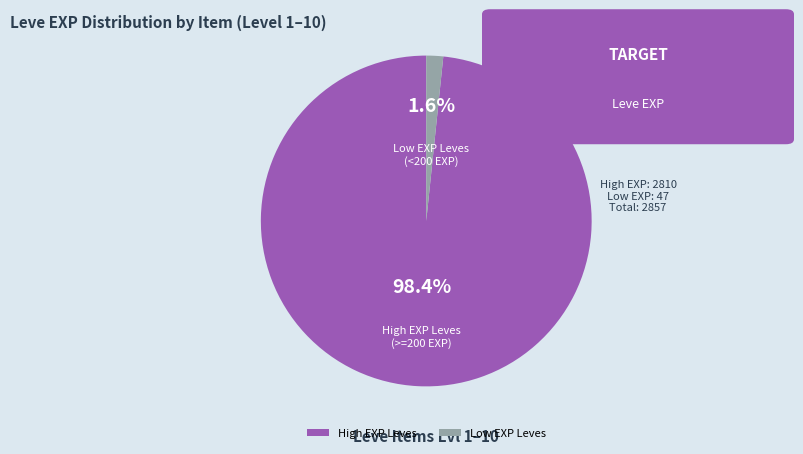

Which slice is the smallest?

Low EXP Leves